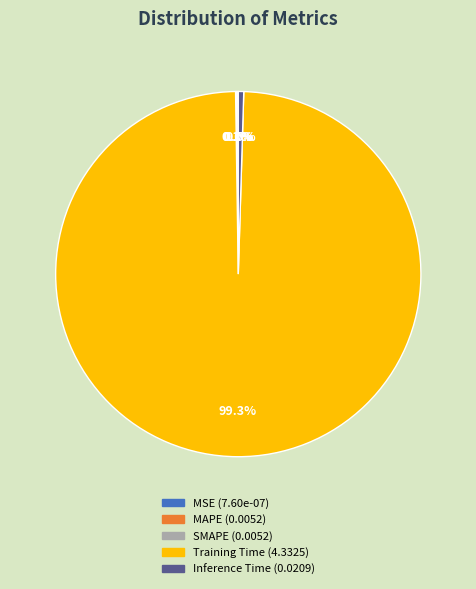

Which category has the biggest portion of the pie?

Training Time